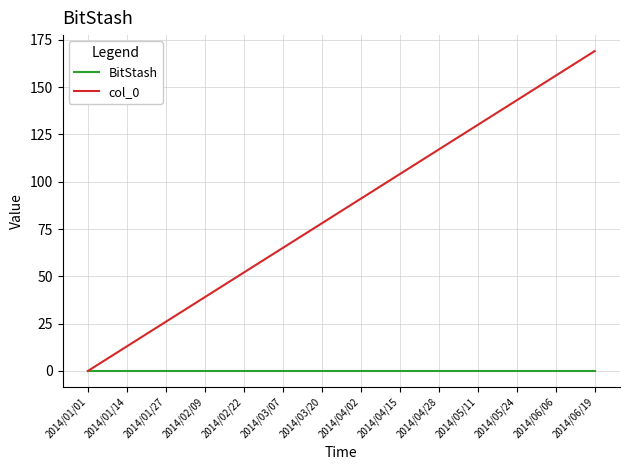

Is the value of col_0 at 2014/06/19 greater than the value of BitStash at 2014/06/06?

Yes